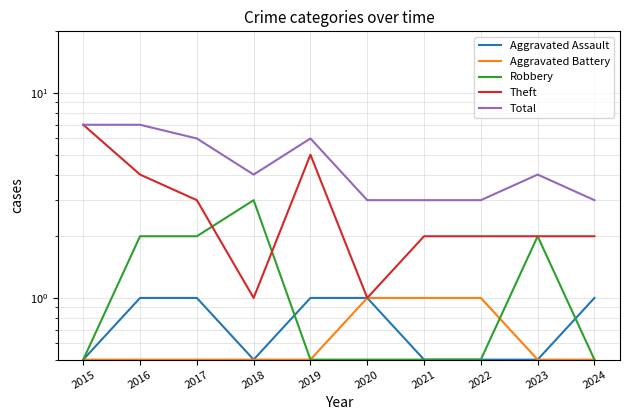

True or false: Aggravated Battery and Total cross at least once.

False